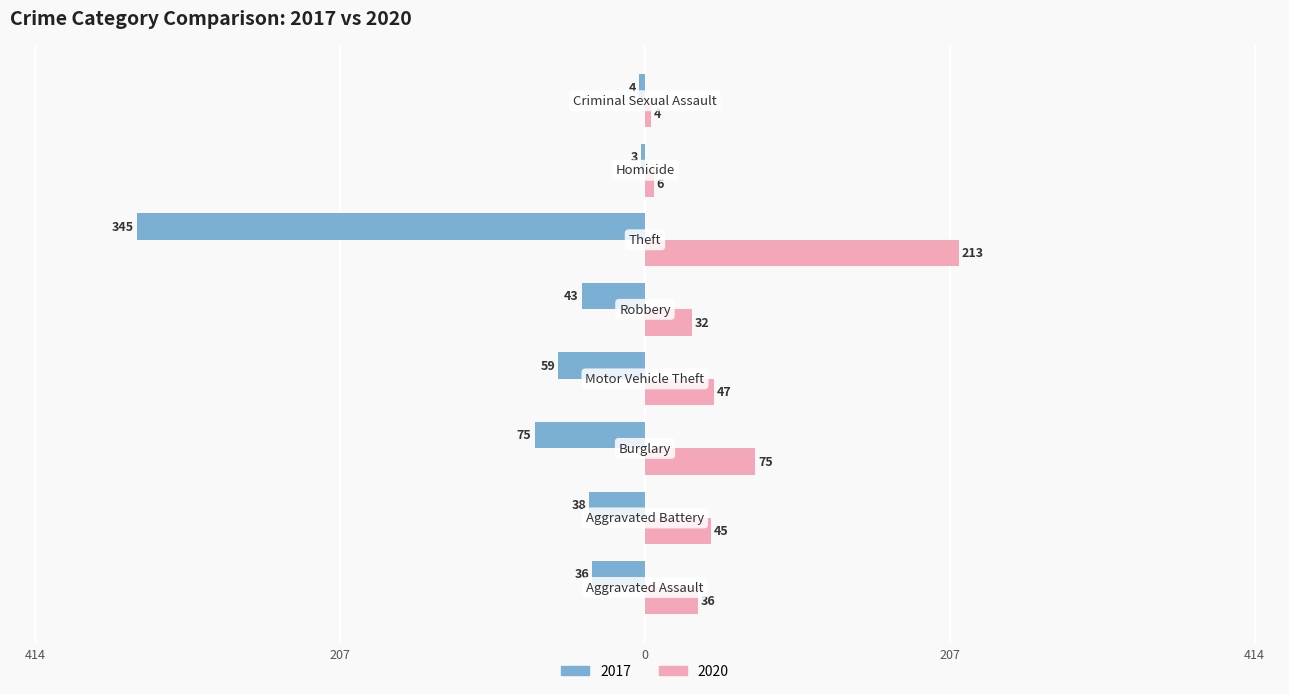

What are all the series names shown in the legend?

2017, 2020